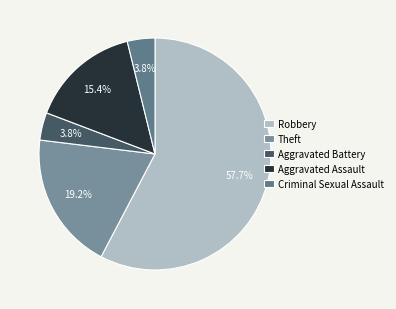

Is there a majority slice in this chart?

Yes